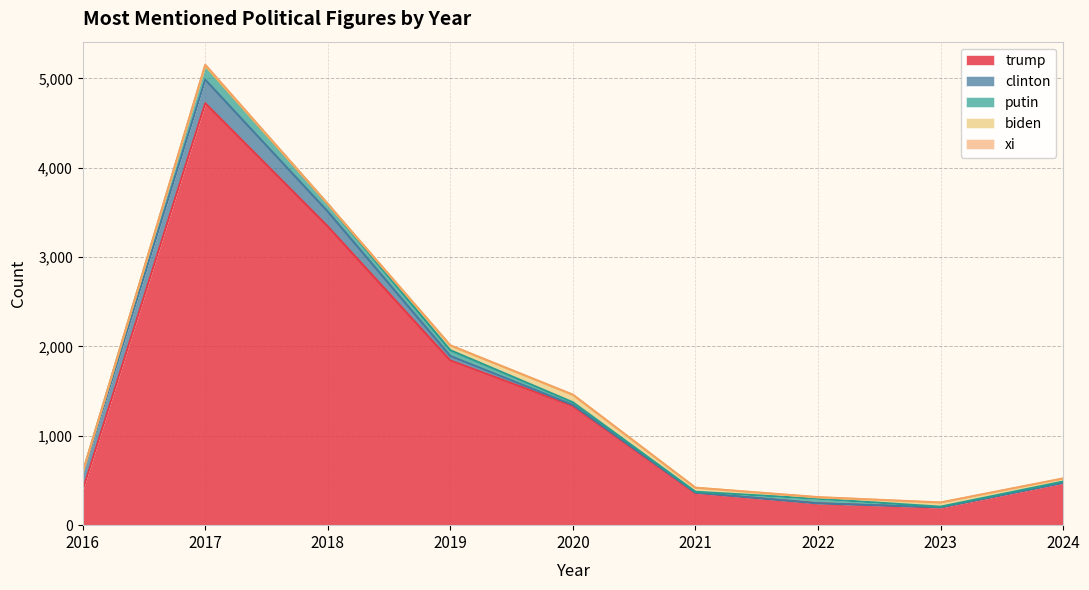

Where does the trump series first go above 473?

2017